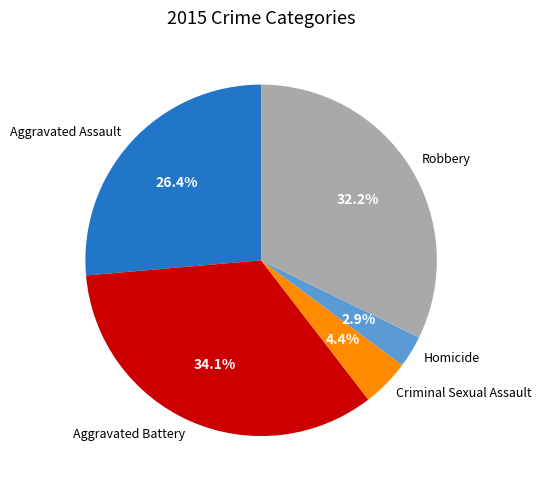

Combined, what portion of the pie is Criminal Sexual Assault and Robbery?

36.6%